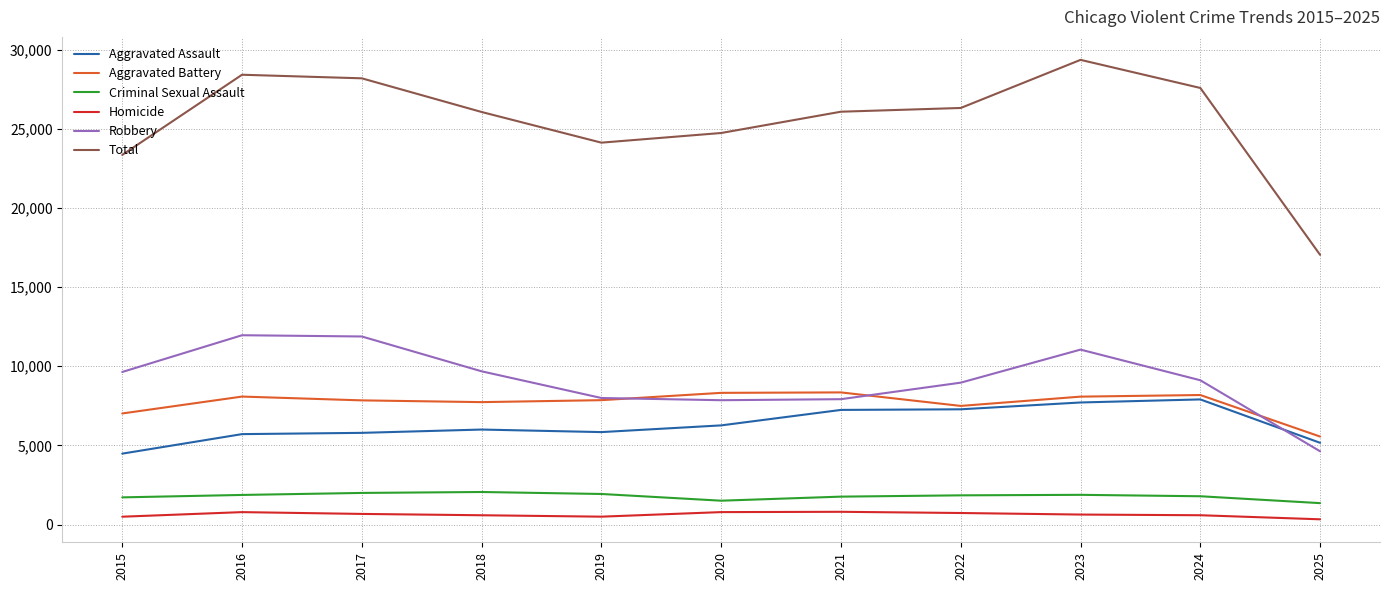

How many values in the Robbery series are below 9115?

5